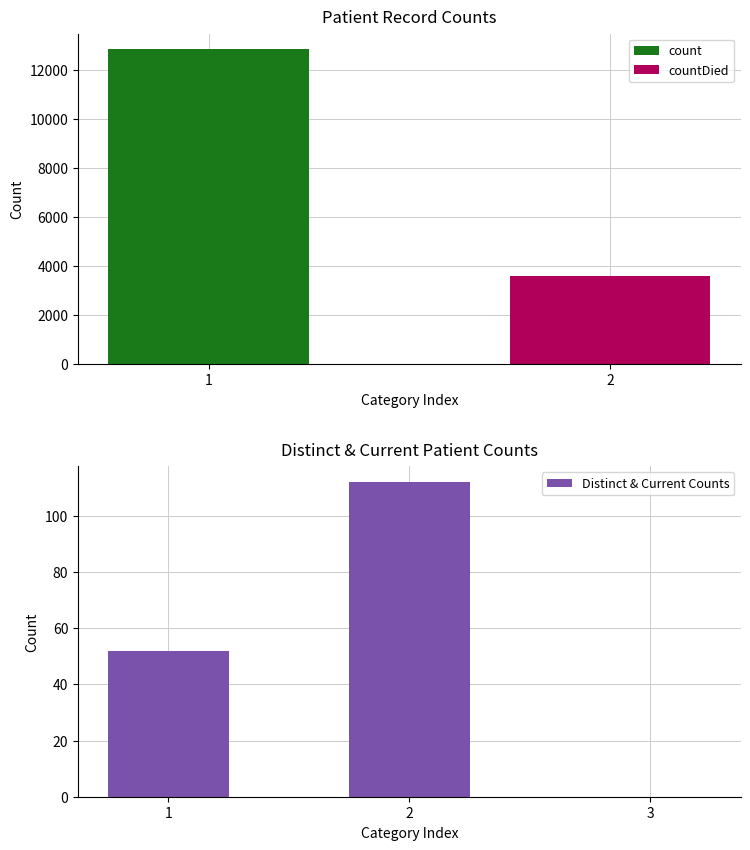

Is it true that the value at count is 8442?

False